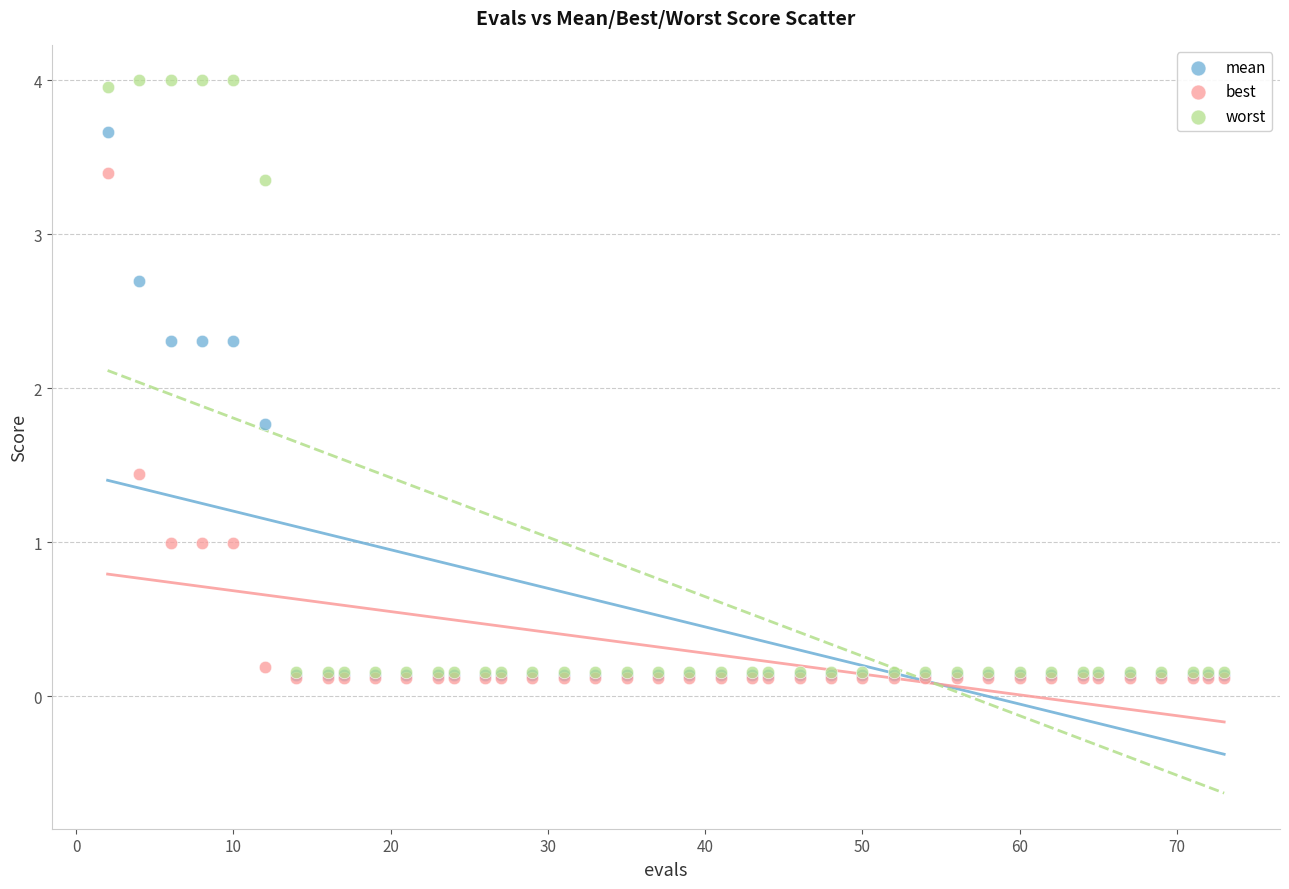

In the worst series, what Y value is closest to 2?

3.4